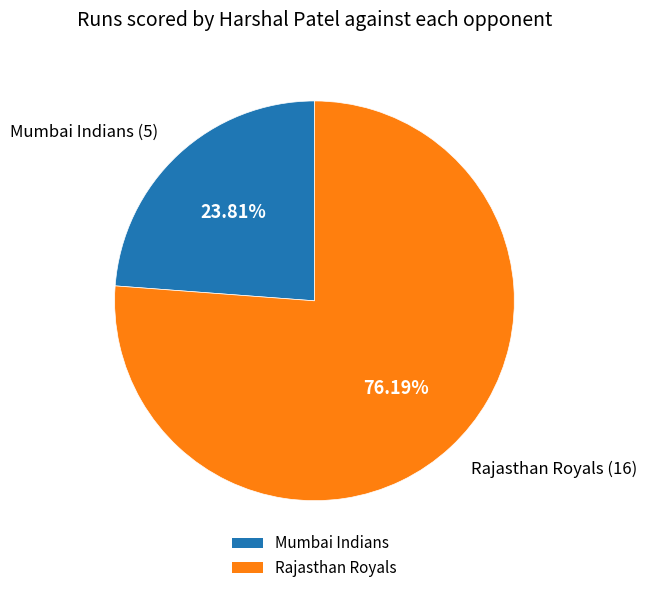

How much of the chart is everything except Mumbai Indians?

76.2%